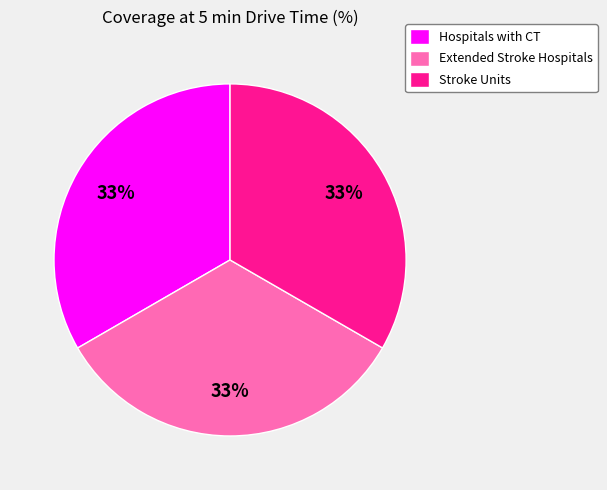

Is it true that Hospitals with CT is 33% of the pie?

True